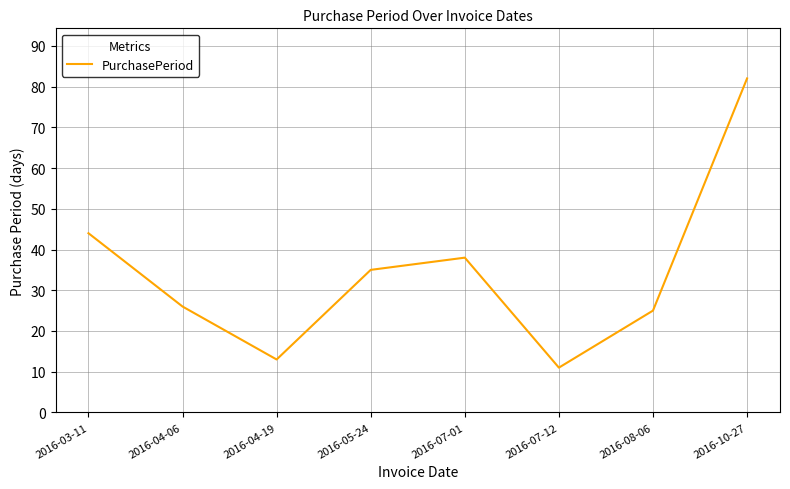

Where is the first local maximum?

2016-07-01